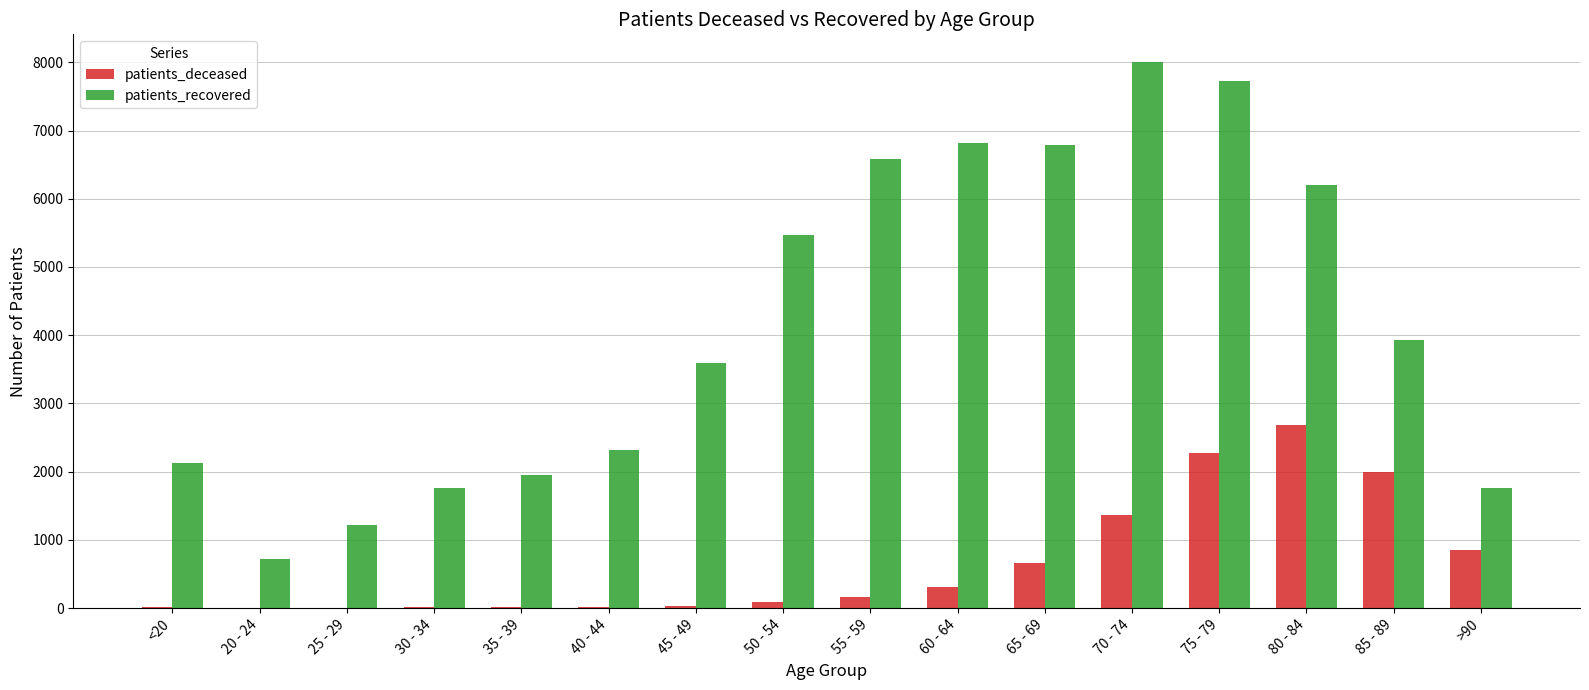

What is the sum of all patients_recovered values?

67006